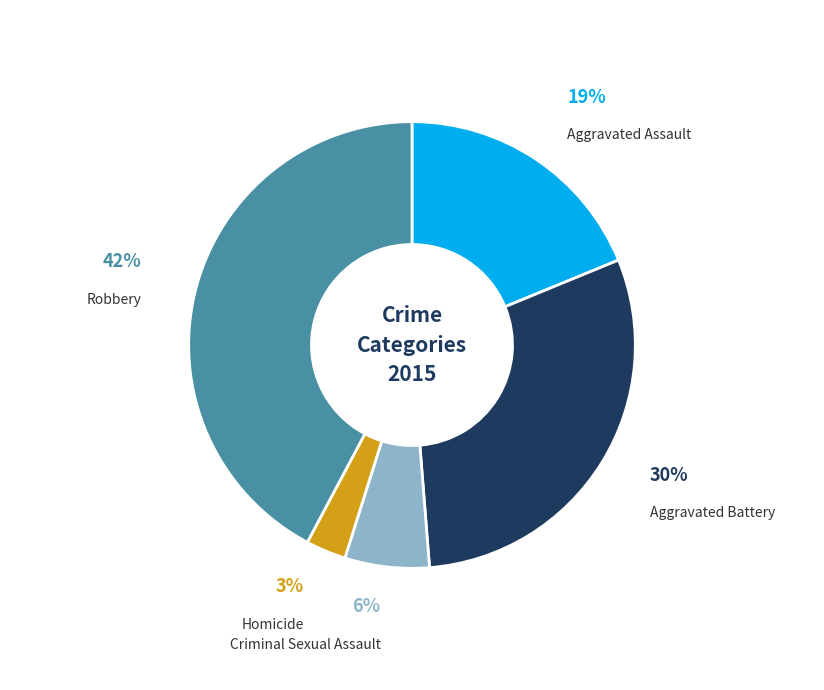

What is the largest slice in the pie chart?

Robbery